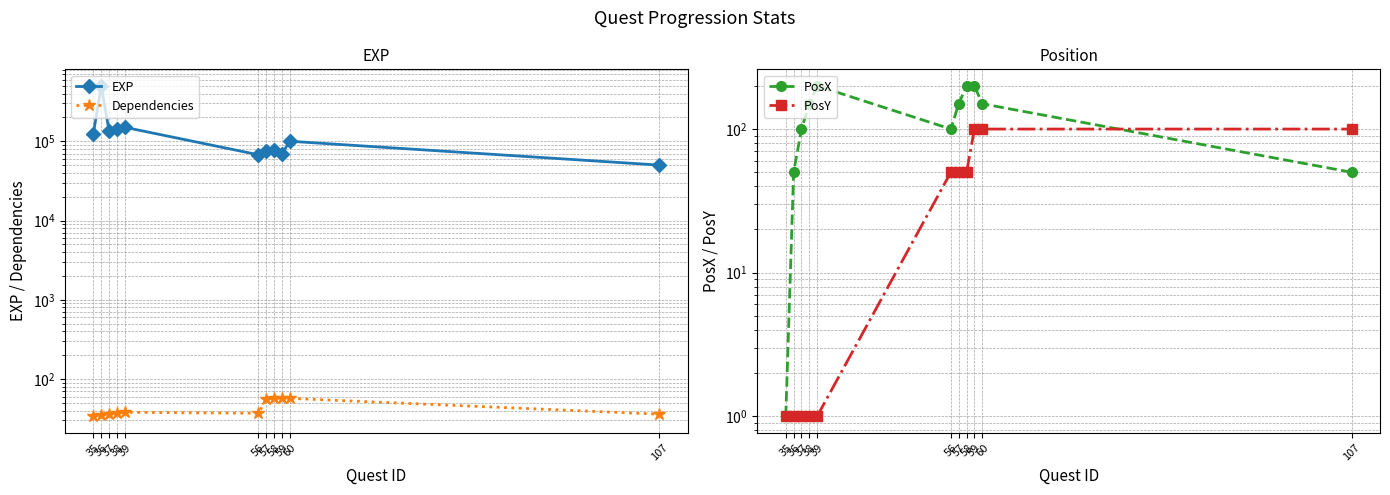

What is the difference between the maximum and minimum values in the PosX series?

199